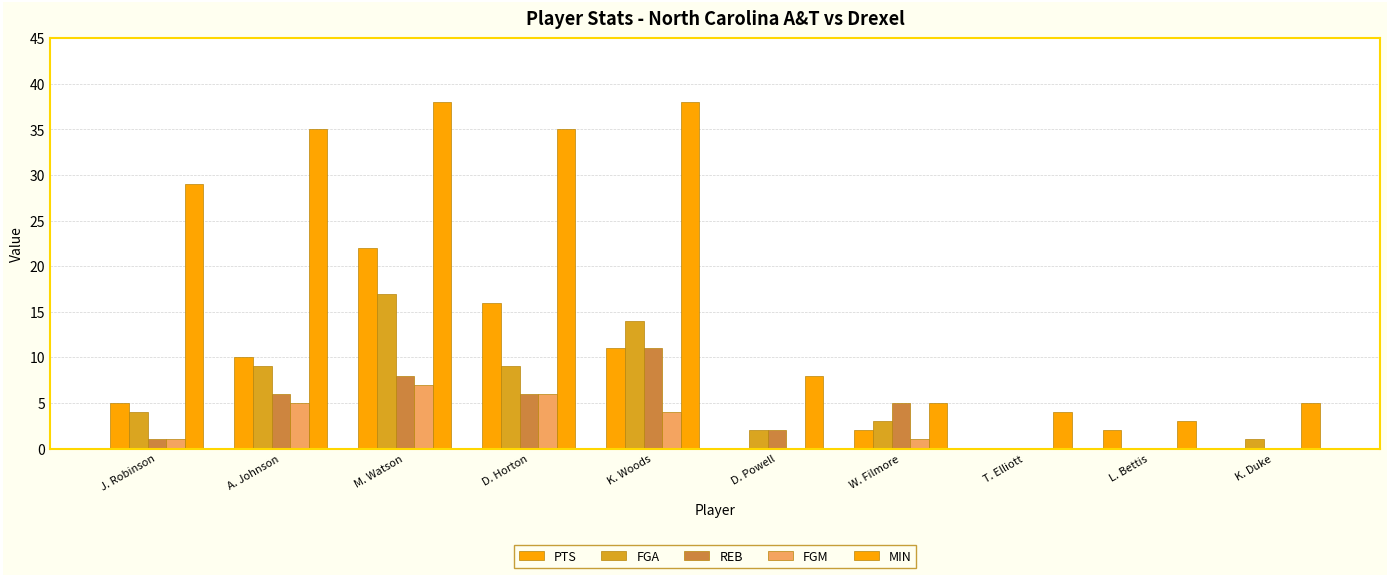

What is the greatest value displayed?

38